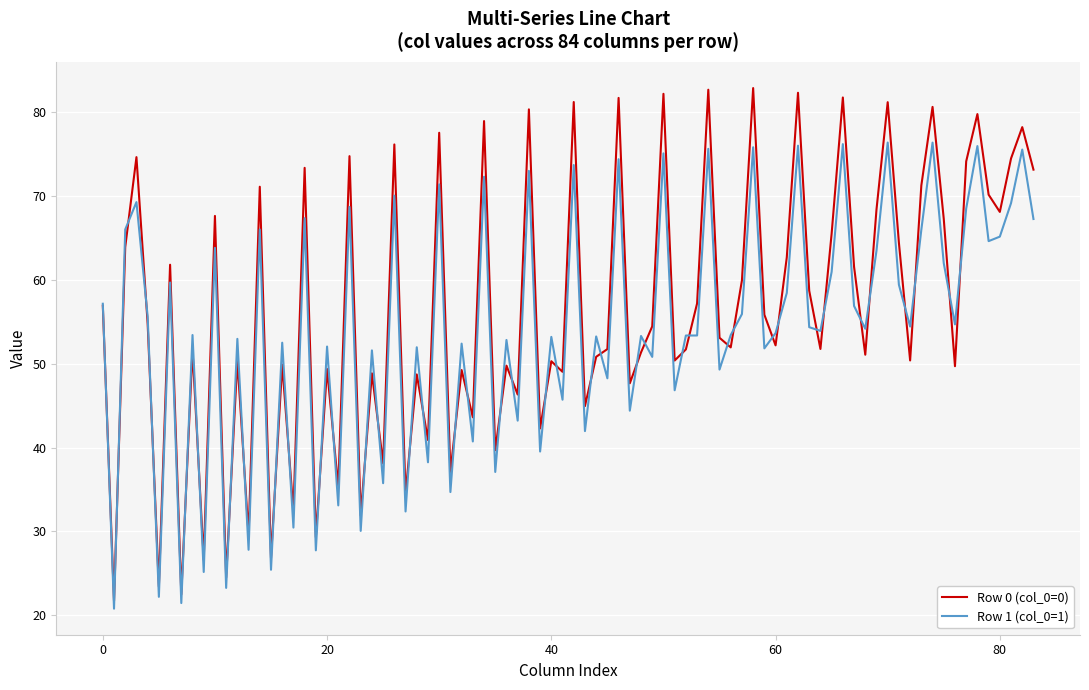

Count the number of categories in the chart.

84